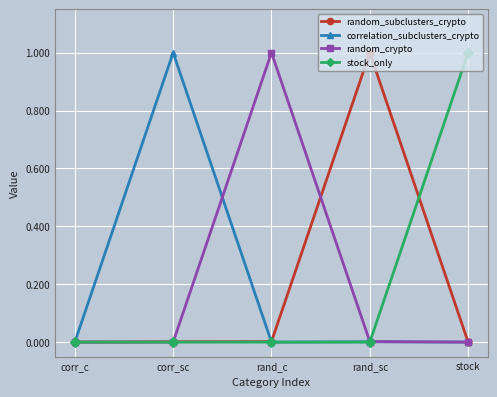

What is the label of the 3rd point from the left?

rand_c